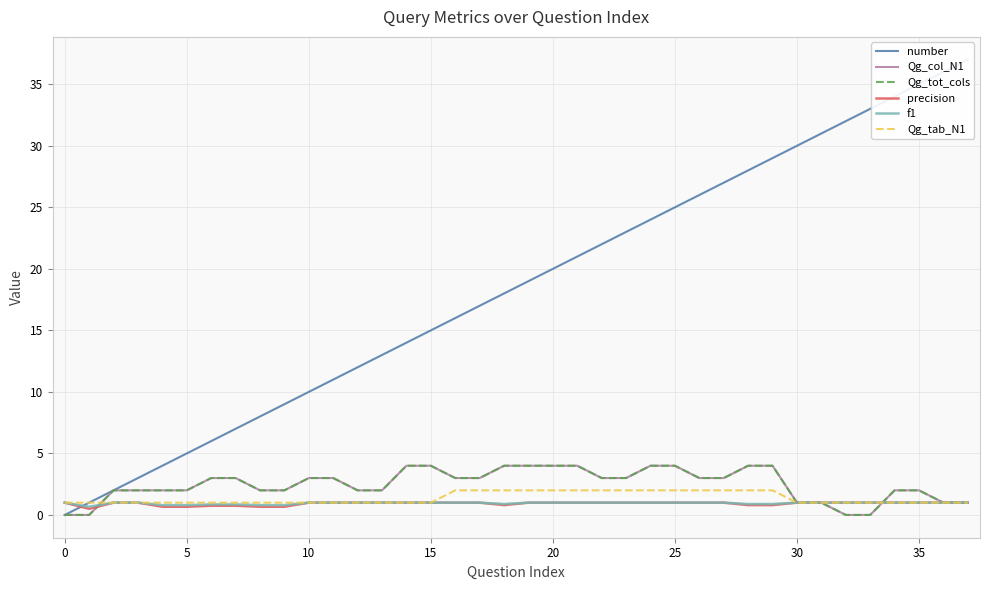

At which label does Qg_tot_cols first exceed 3?

14